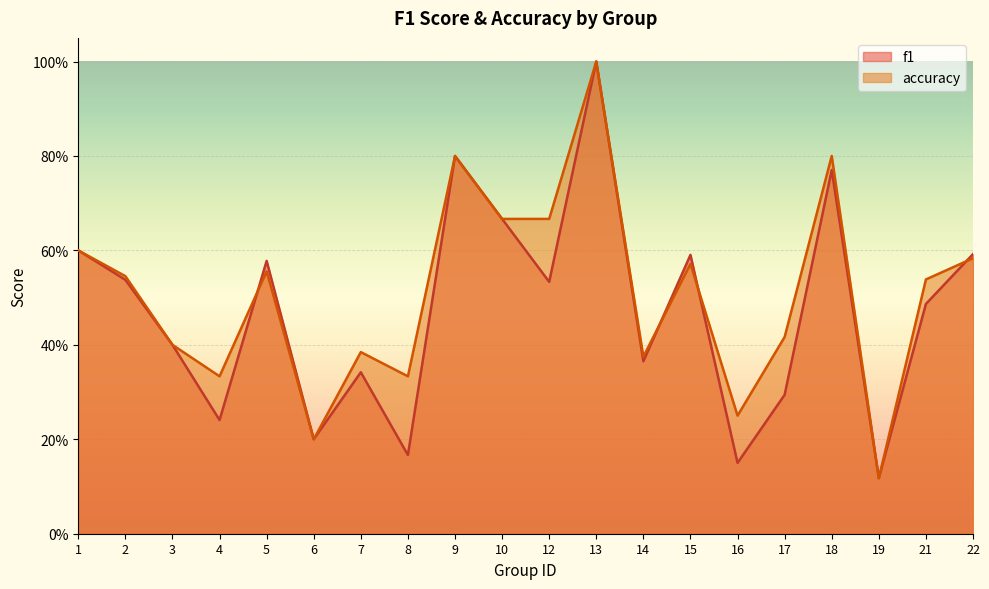

What is the sum of all accuracy values?

10.1